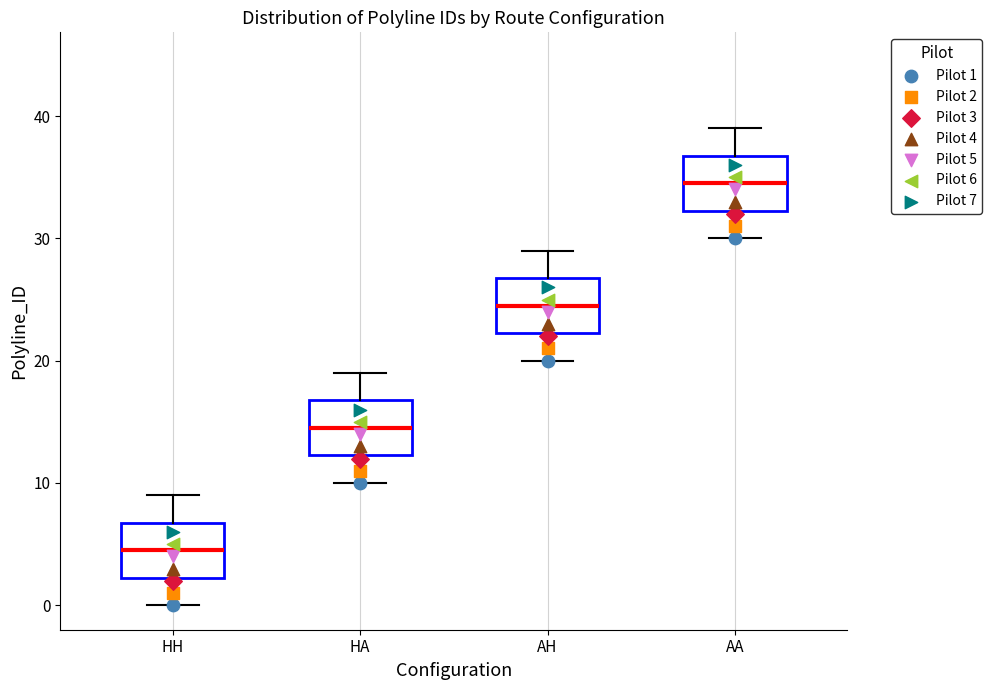

Where does the median line of the box for AA sit on the y-axis? The values are not printed on the chart, so give them approximately, as read against the axis.

35